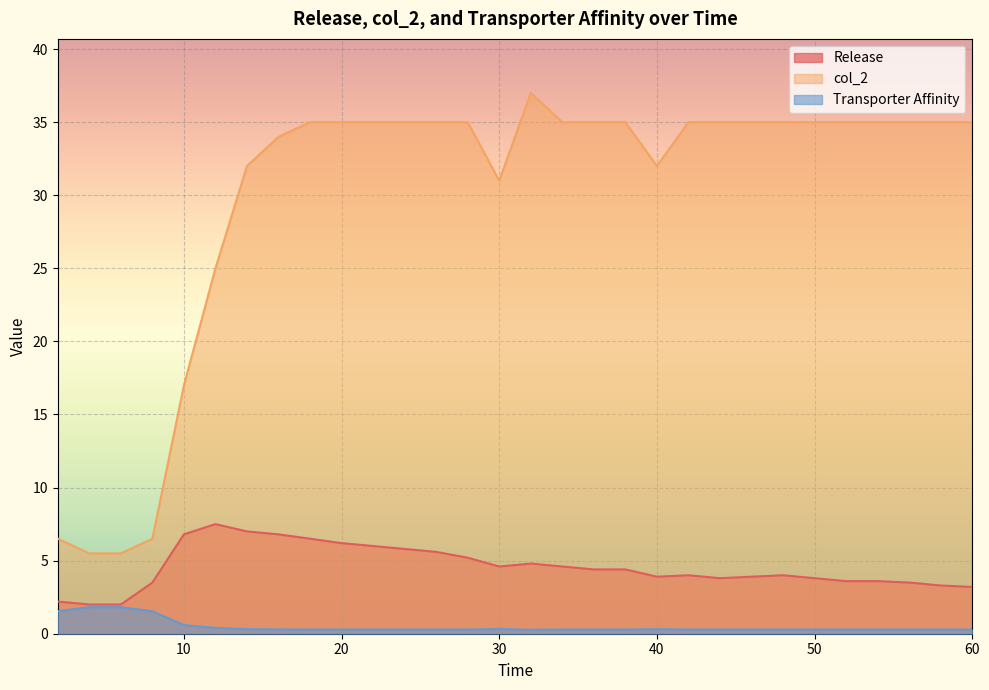

Which series has the largest range (max minus min)?

col_2